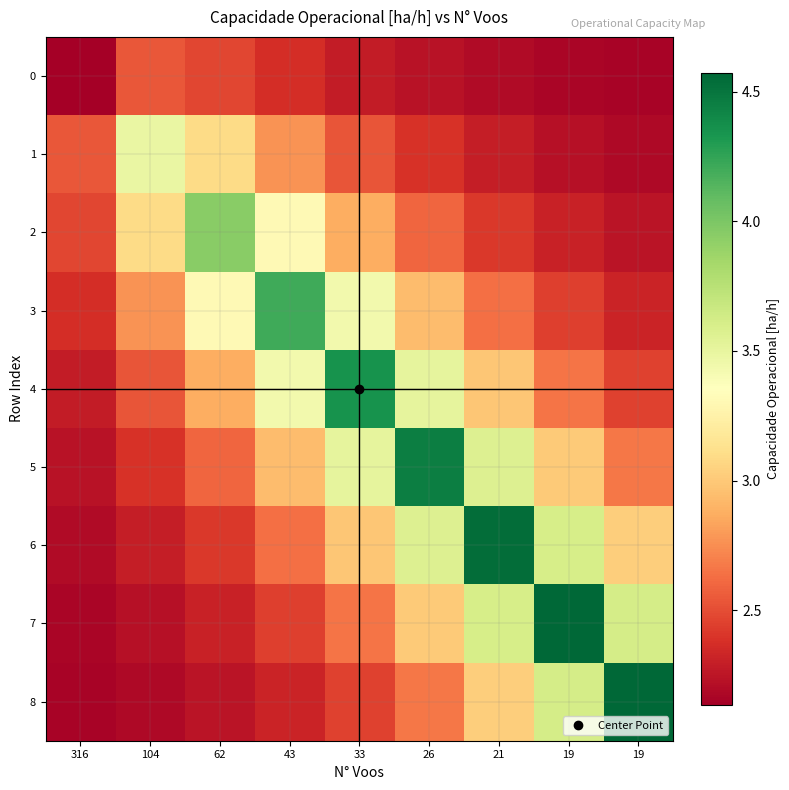

Which has a higher value, 21 or 19?

21